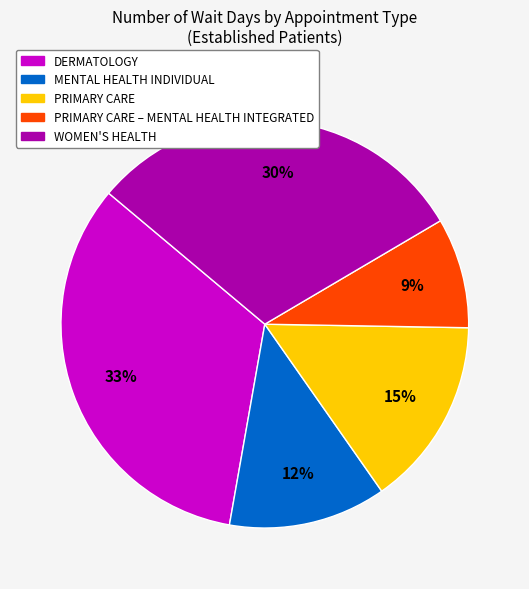

How many segments does this pie chart have?

5